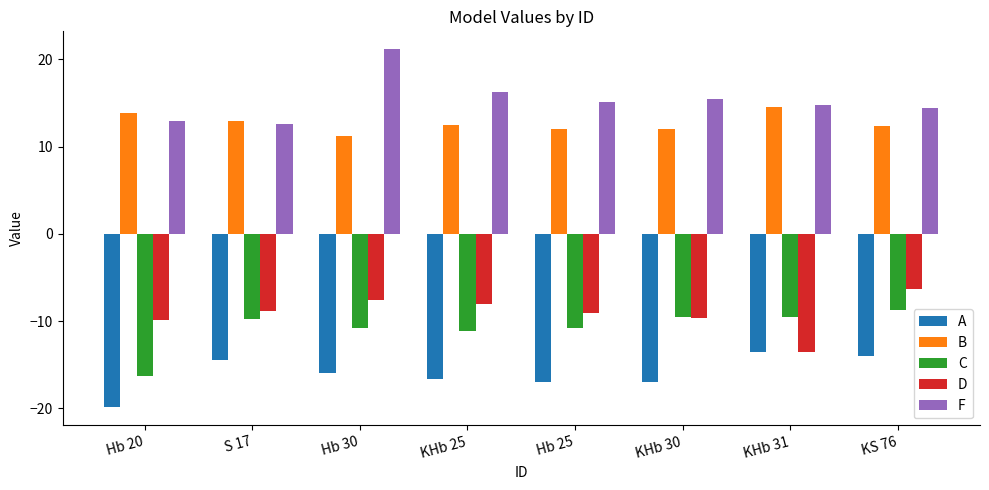

Read the B value at KHb 31.

14.5